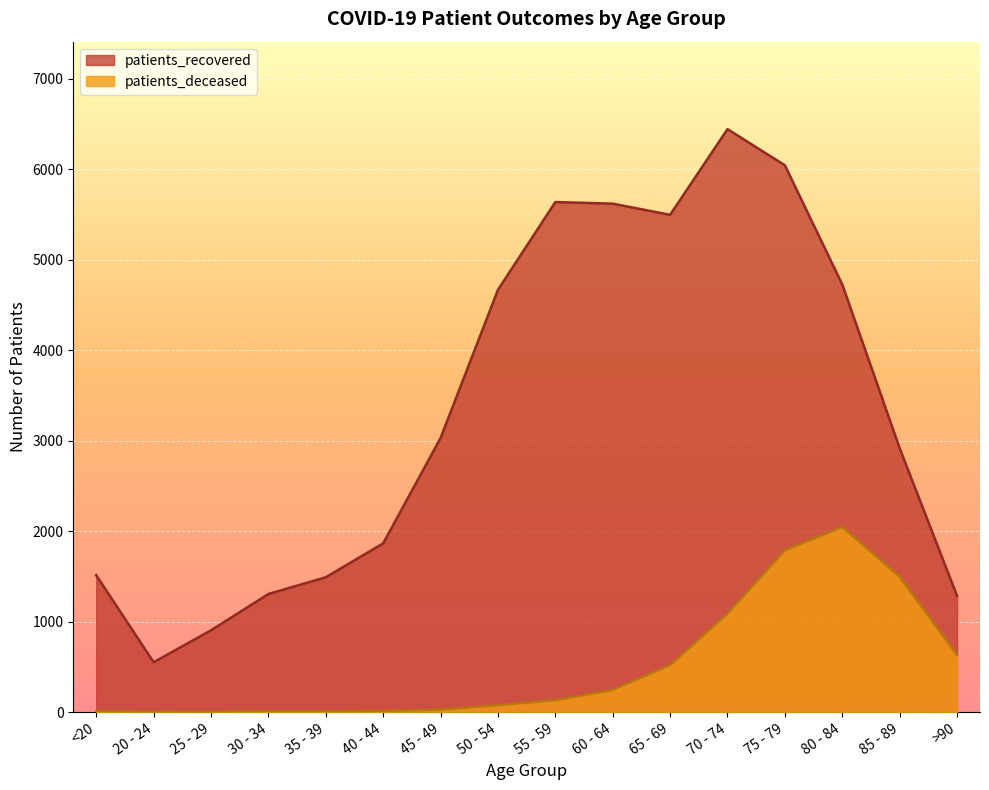

What is the total value across all series at 80 - 84?

6774